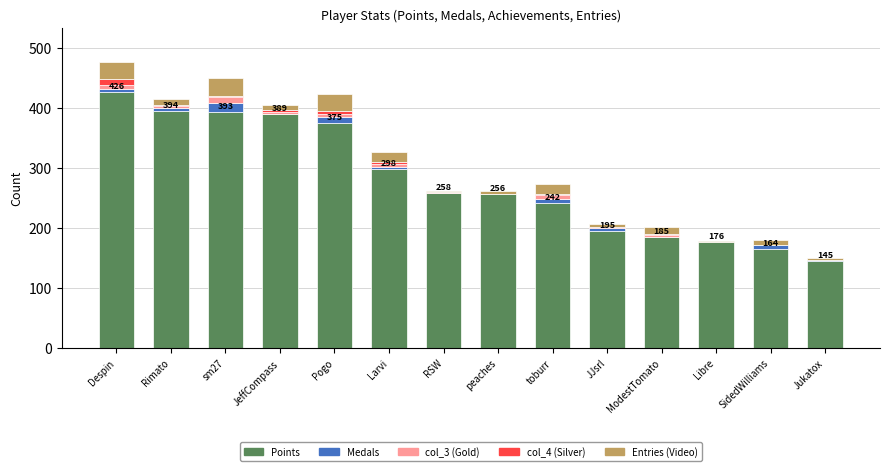

The Points series shows 164 at SidedWilliams. True or false?

True